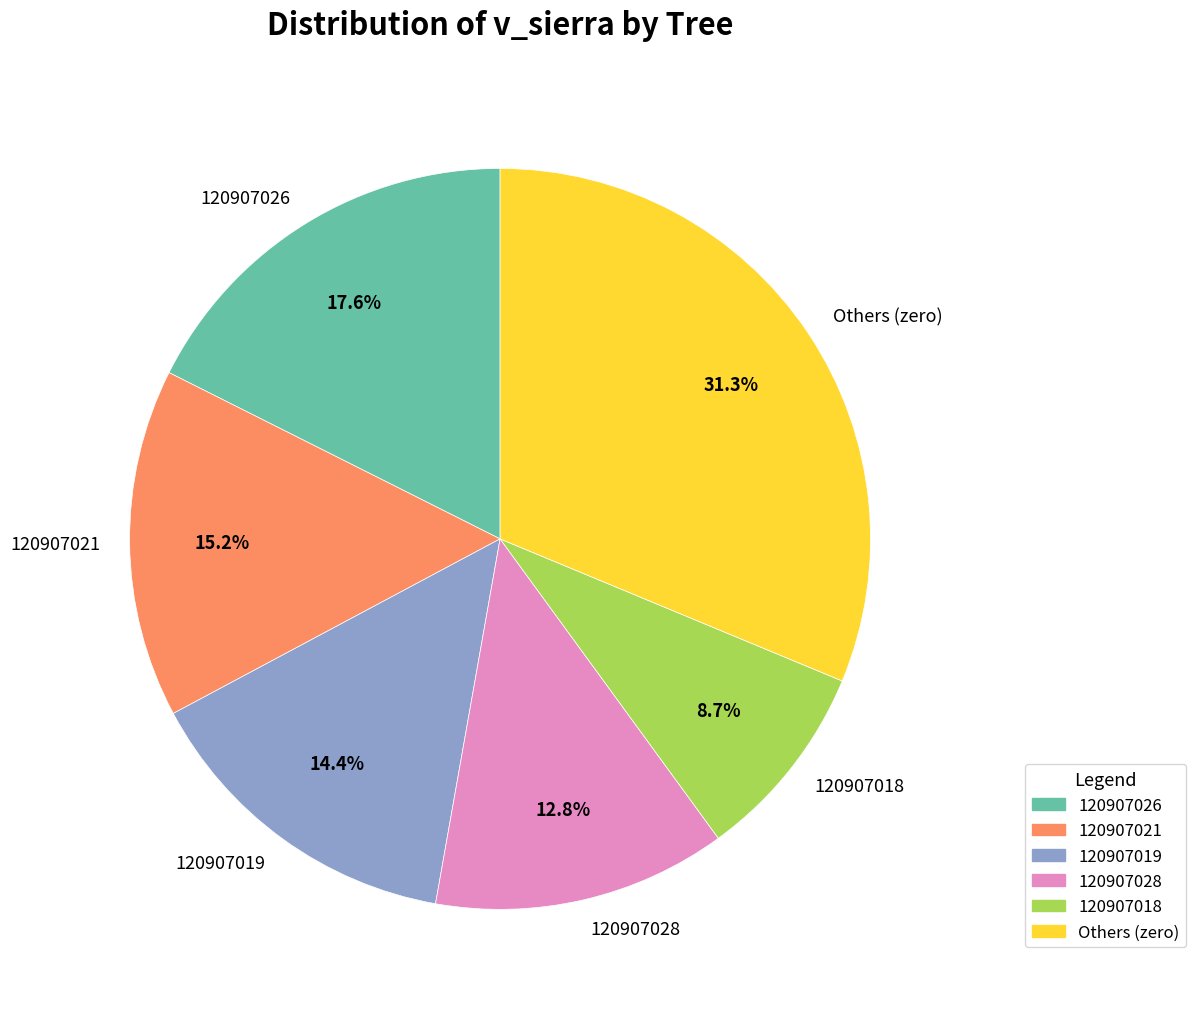

Count the number of slices in the pie.

6